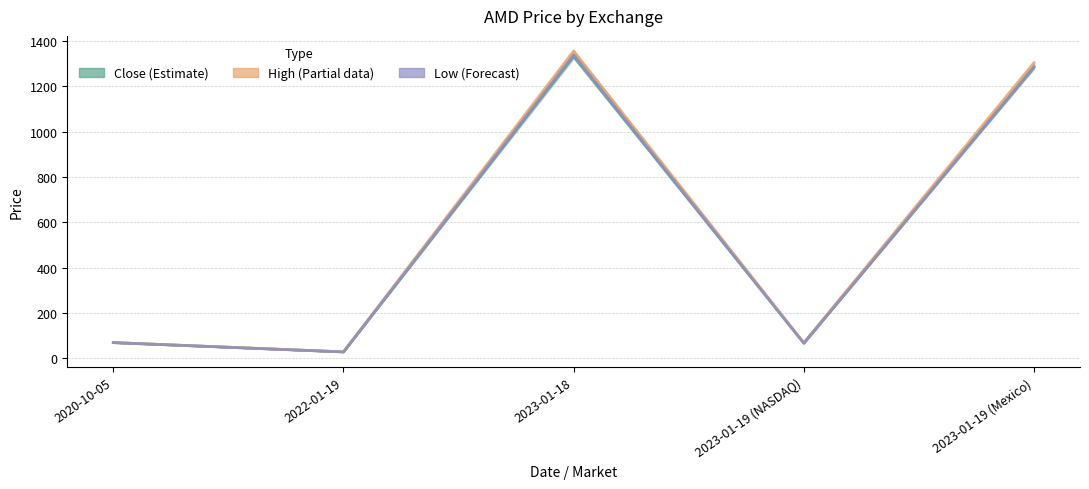

What position from the right is 2023-01-19 (NASDAQ)?

2